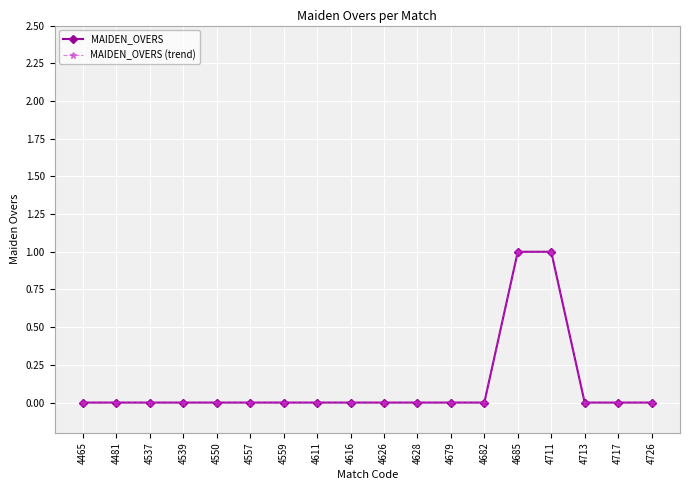

Is this an area chart (filled region under the line)?

No